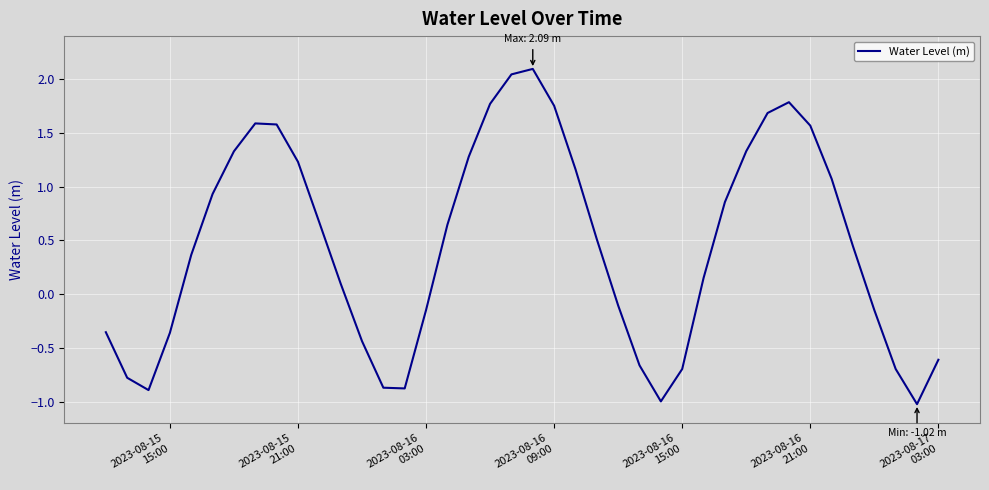

What is the minimum value shown in the chart?

-1.0